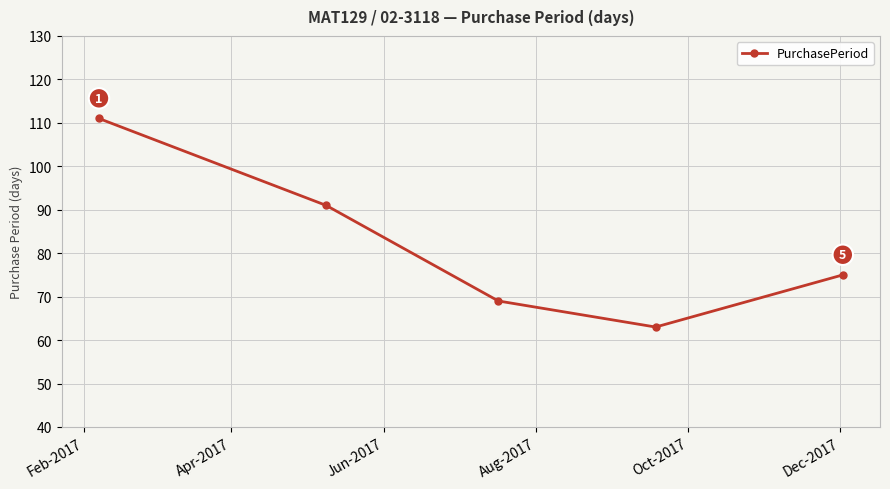

What is the difference between the maximum and minimum values?

48